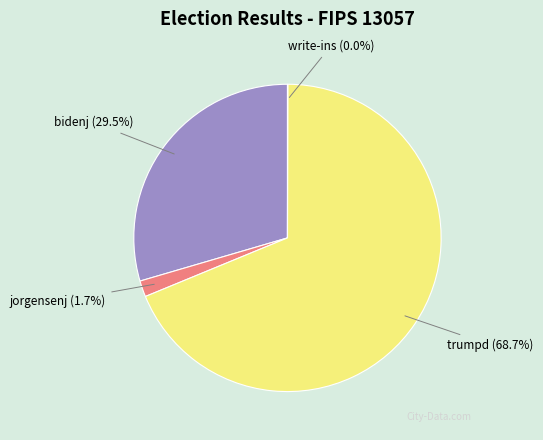

What is the largest slice in the pie chart?

trumpd